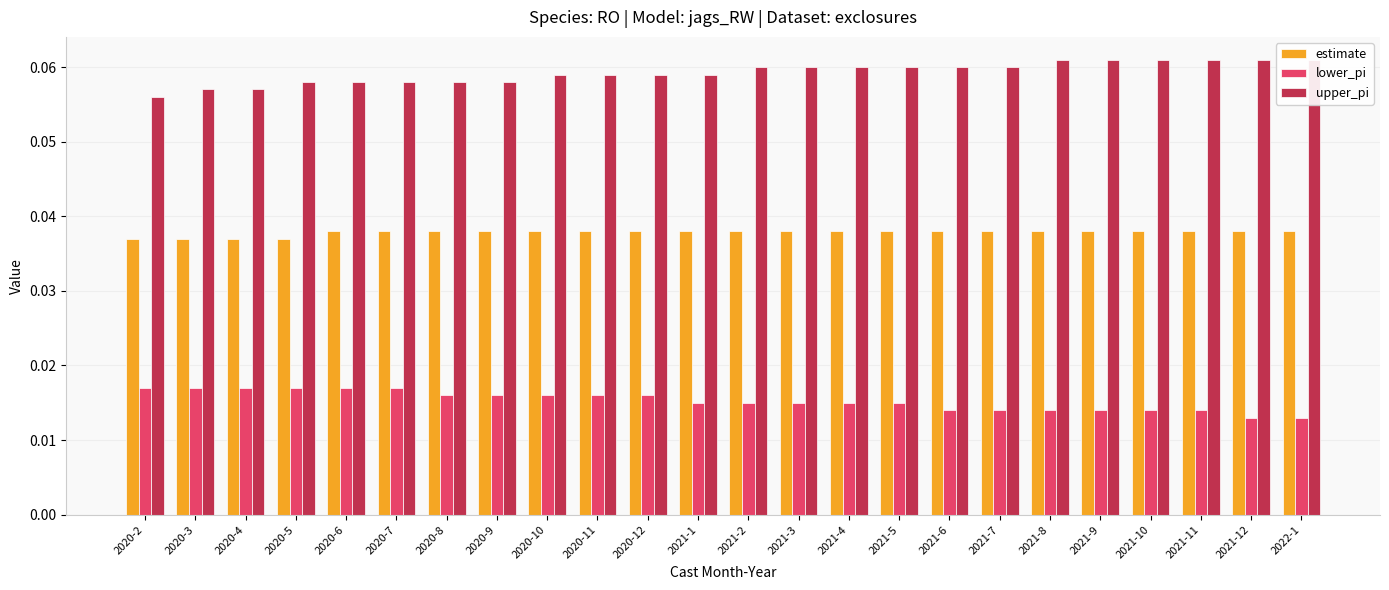

How many groups of bars are there?

24